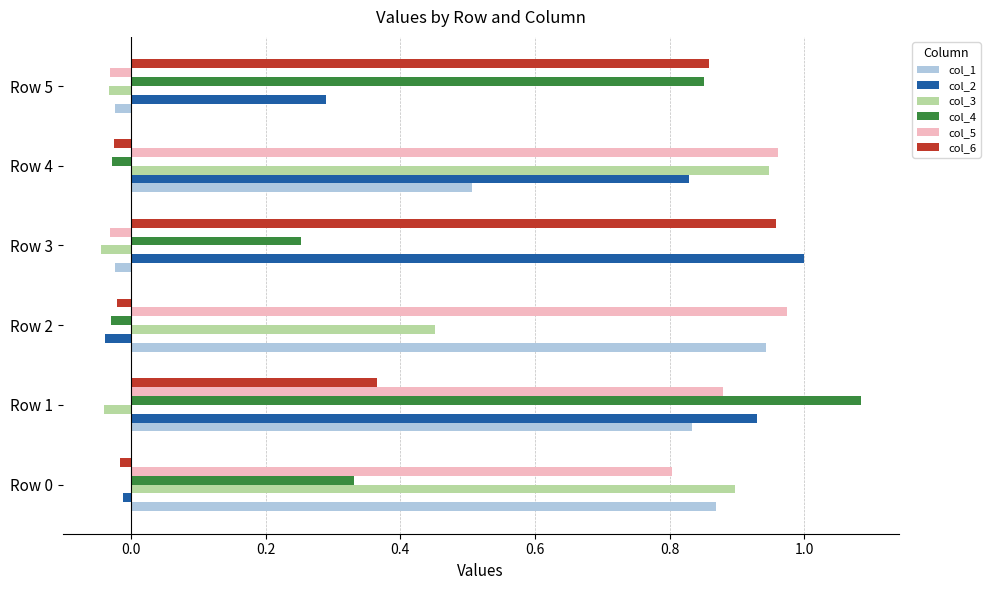

Between Row 1 and Row 4, which series saw the biggest shift?

col_4